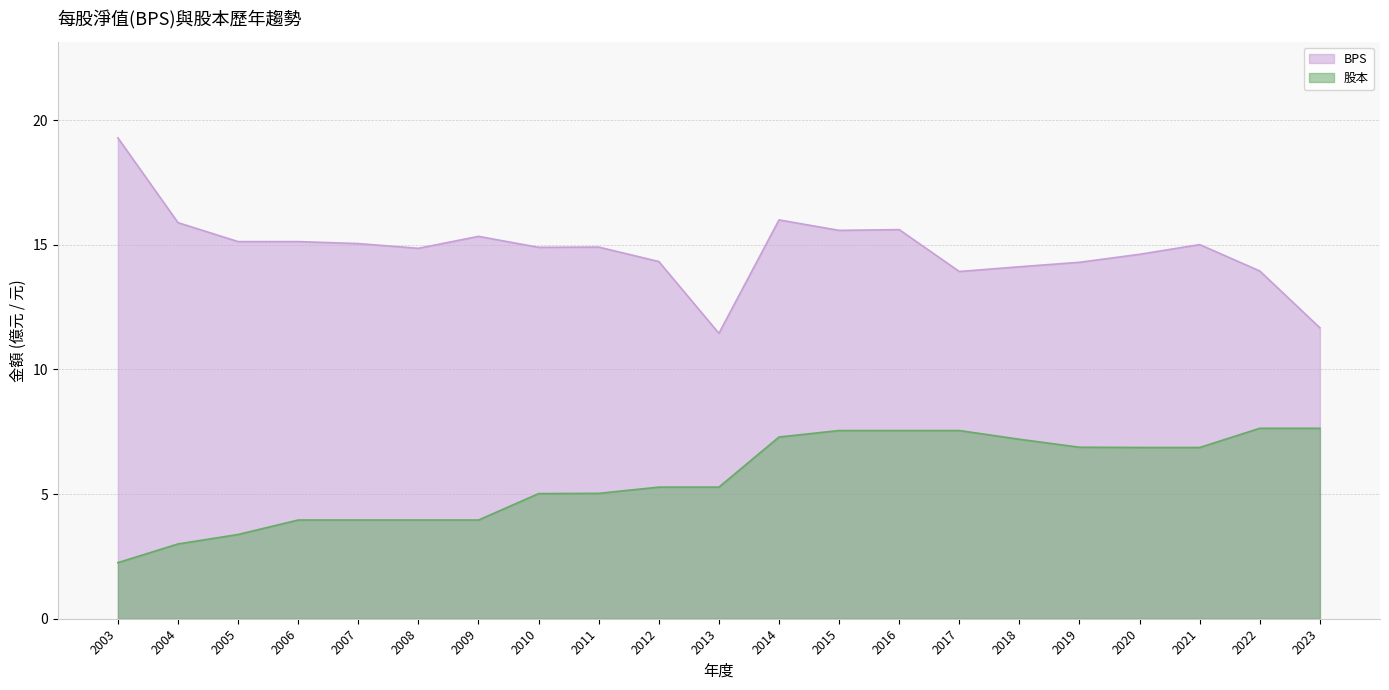

True or false: 股本 and BPS cross at least once.

False